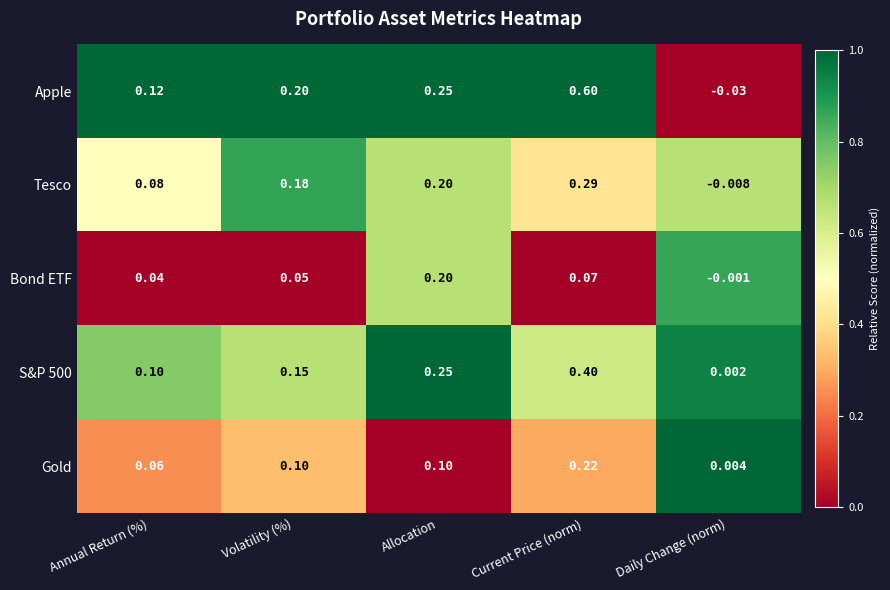

At which label is S&P 500 closest to 0?

Daily Change (norm)